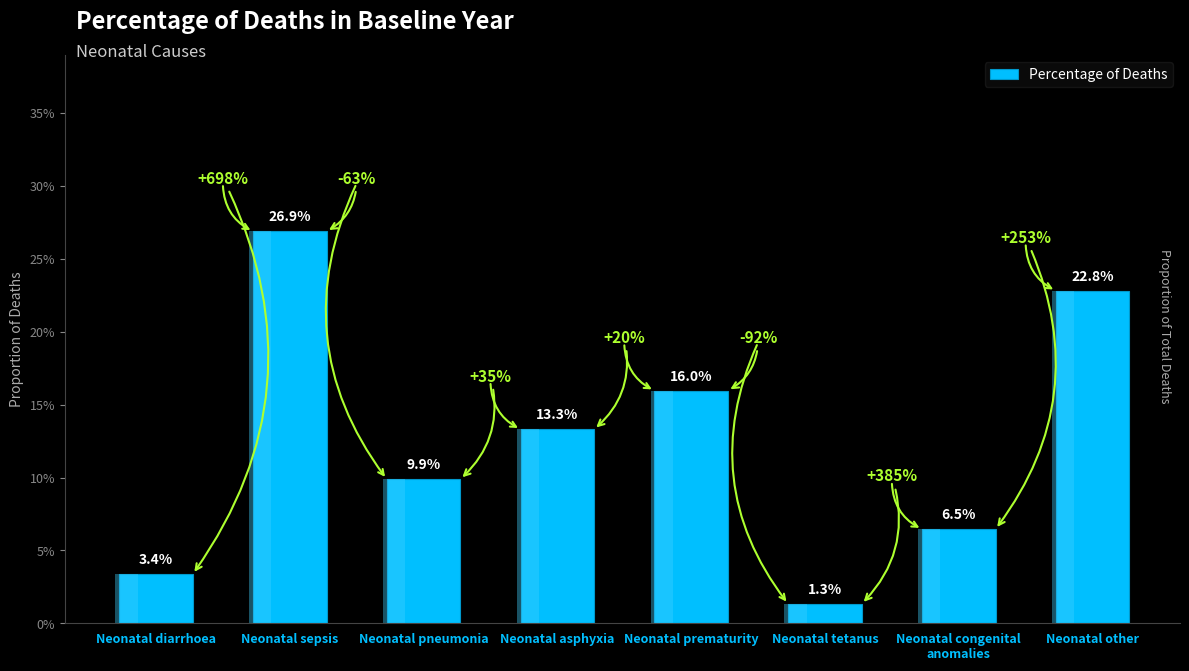

At which label is the value closest to 0?

Neonatal tetanus